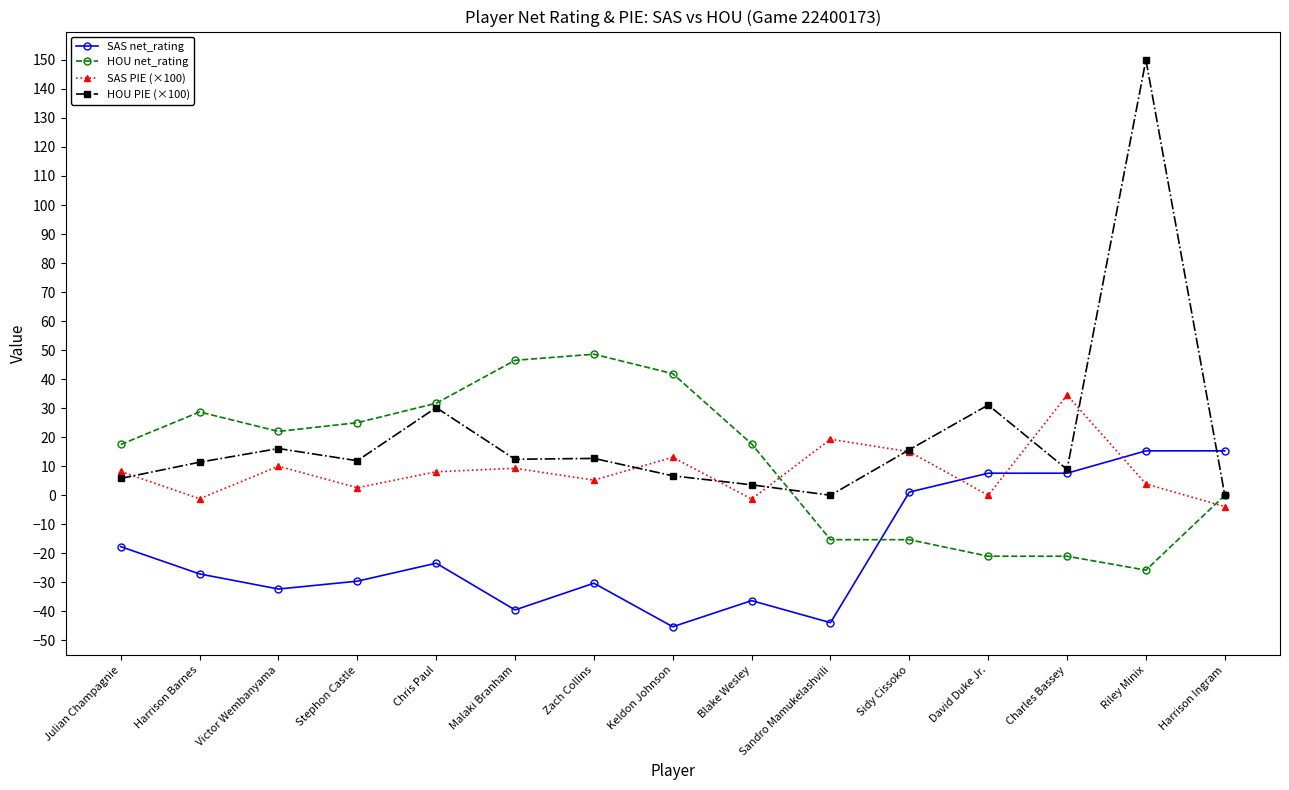

What is the label of the 13th point from the left?

Charles Bassey